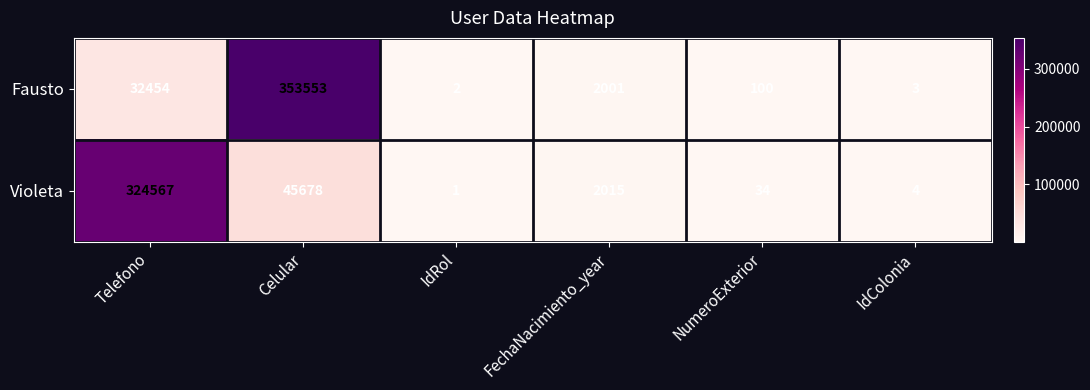

What is the total value across all series at IdRol?

3